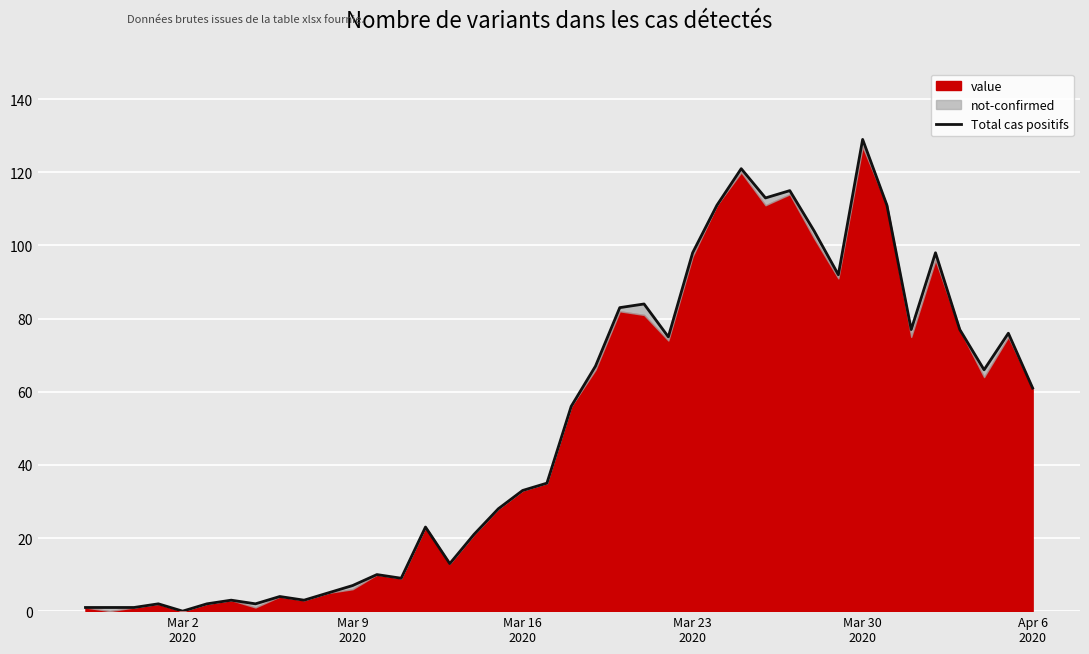

What is the difference between the second highest and minimum values?

121